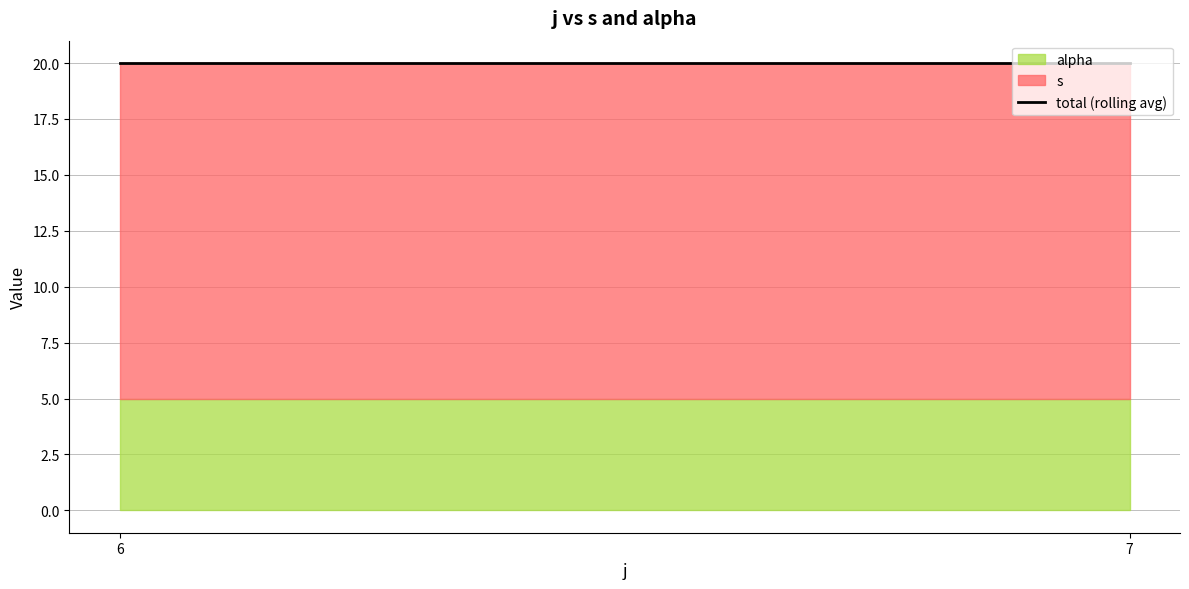

At which label does s first exceed 3?

6